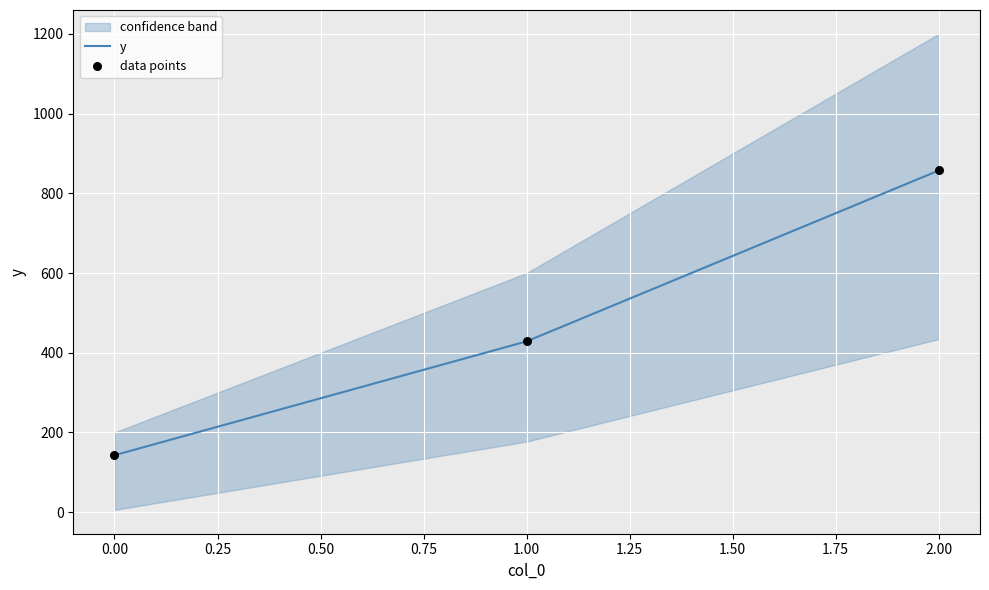

At how many categories does at least one series exceed 159?

2